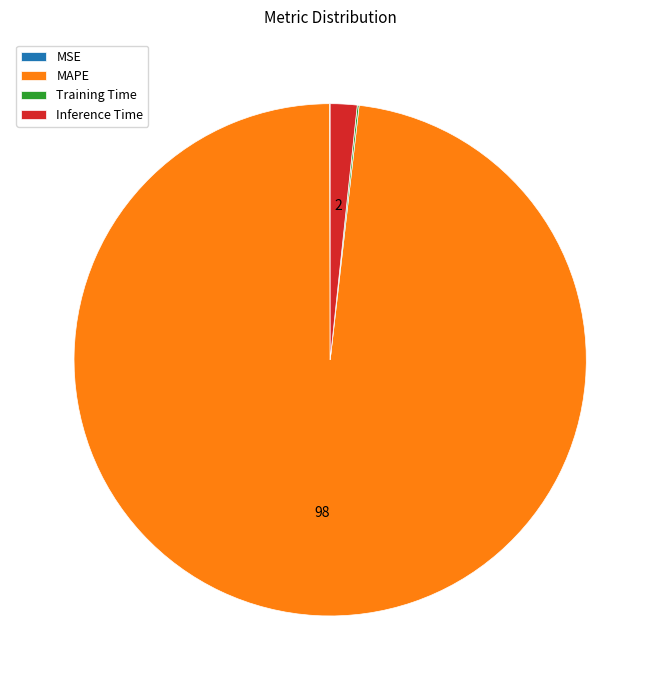

Approximately how many times larger is the value at MAPE compared to Inference Time?

58.2